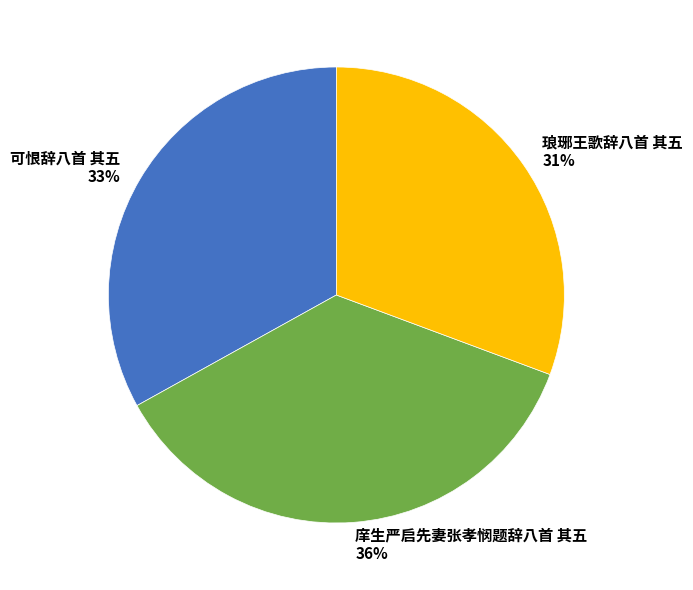

To the nearest percent, what is the combined percentage of 琅琊王歌辞八首 其五 and 庠生严启先妻张孝悯题辞八首 其五?

67%